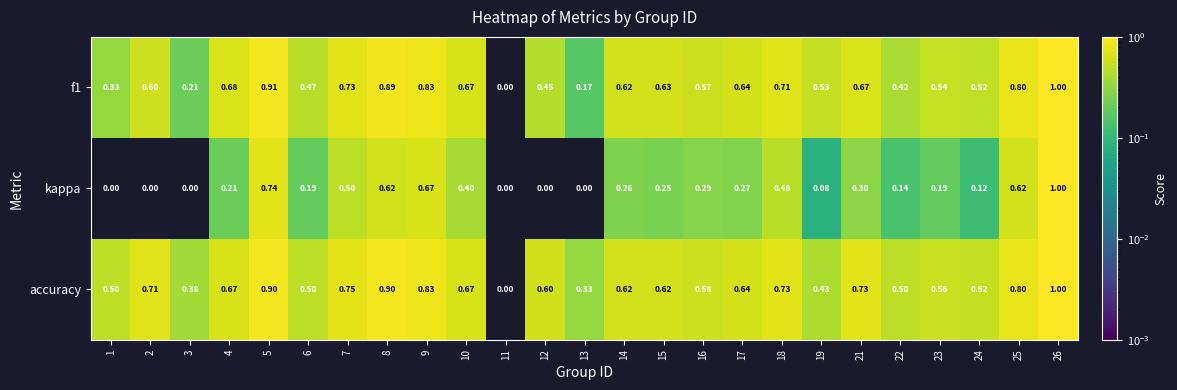

Between 11 and 18, which series saw the biggest shift?

accuracy